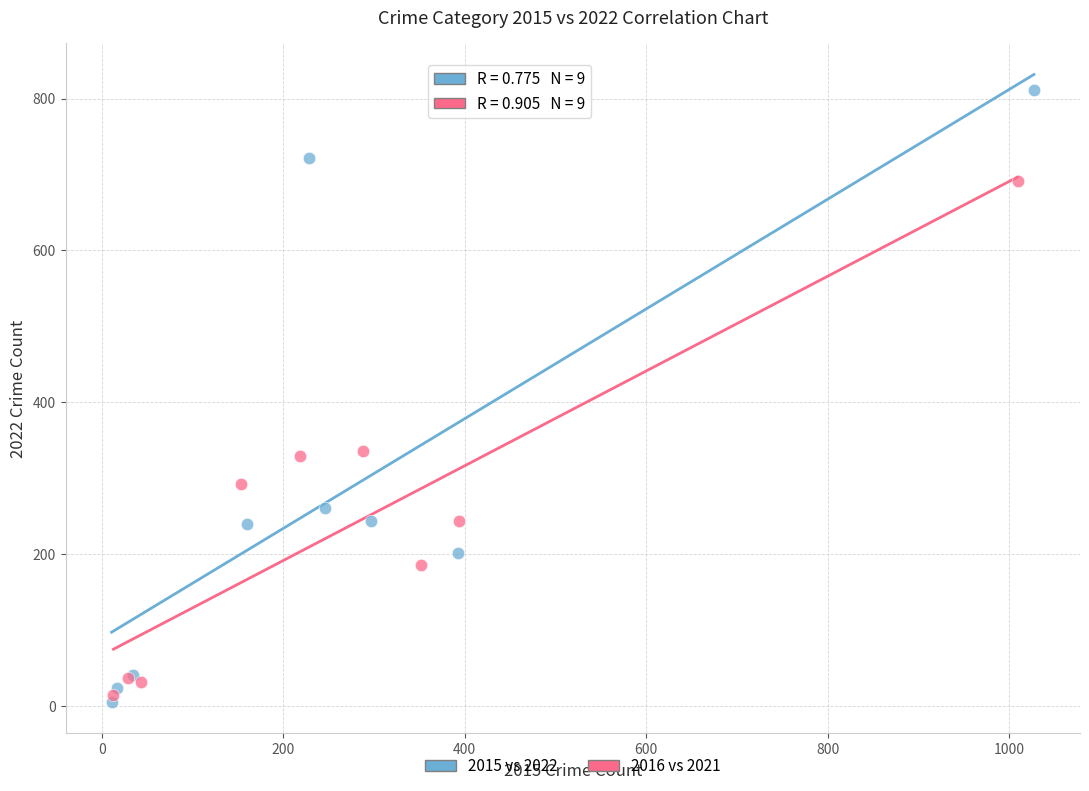

Which series reaches the maximum Y coordinate?

2015 vs 2022